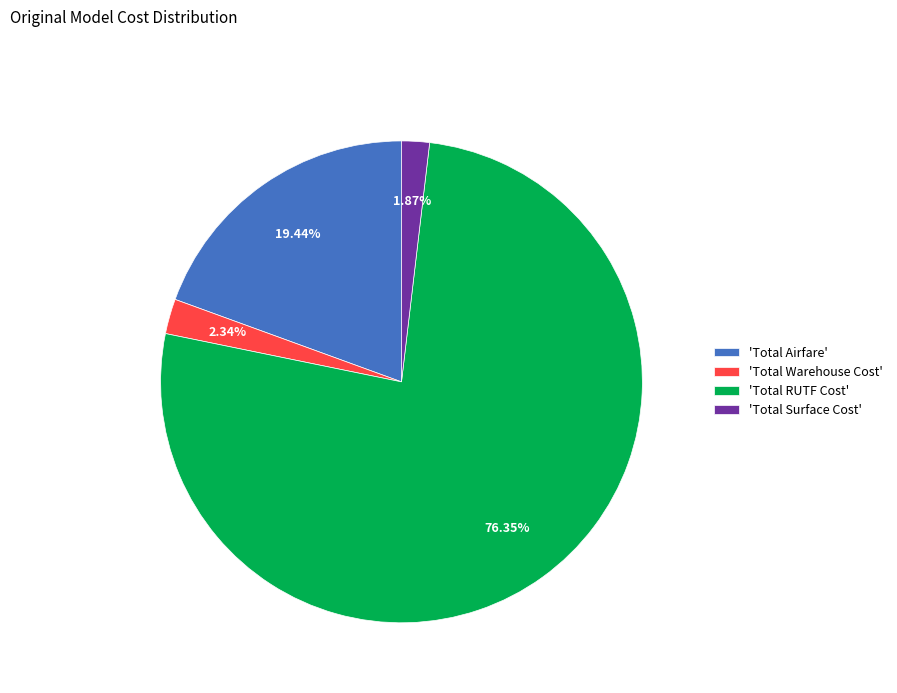

Which category accounts for the majority?

'Total RUTF Cost'